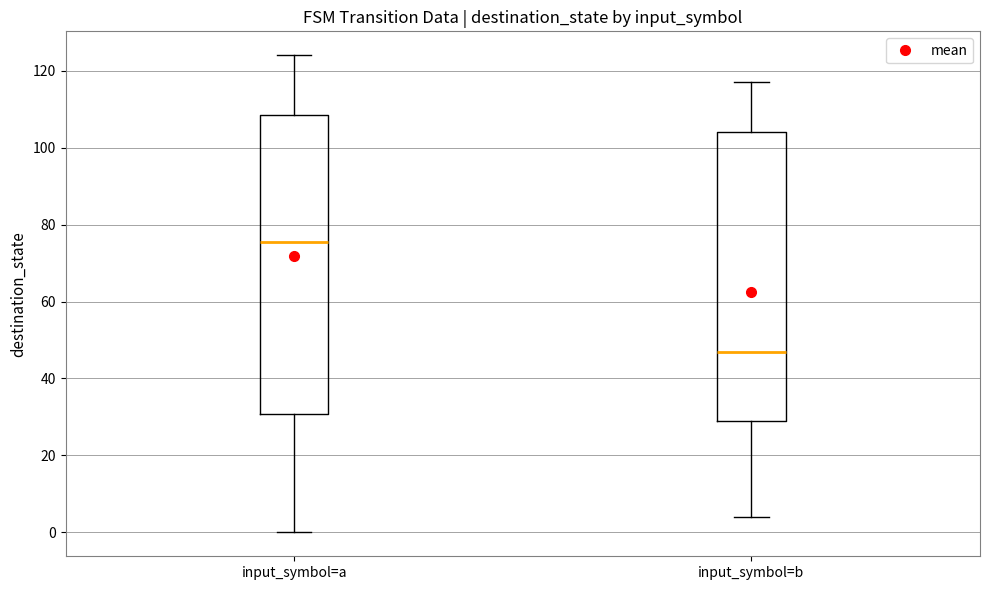

Which box has the lowest median line?

input_symbol=b